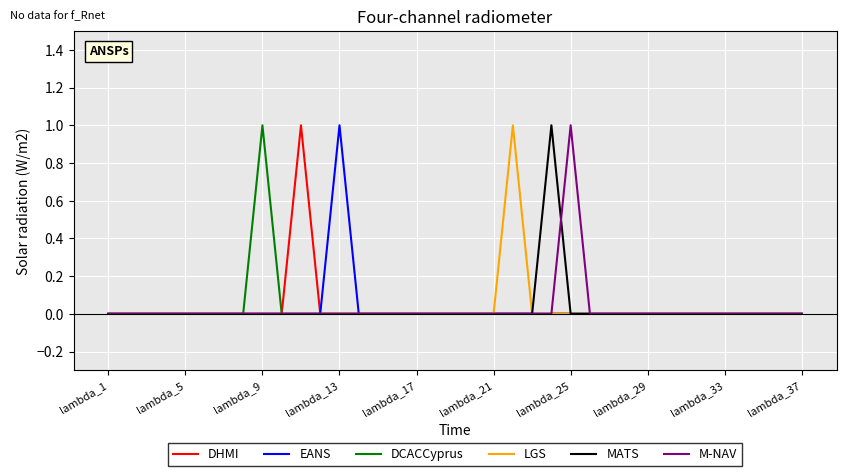

How many LGS values are between 0 and 1?

37